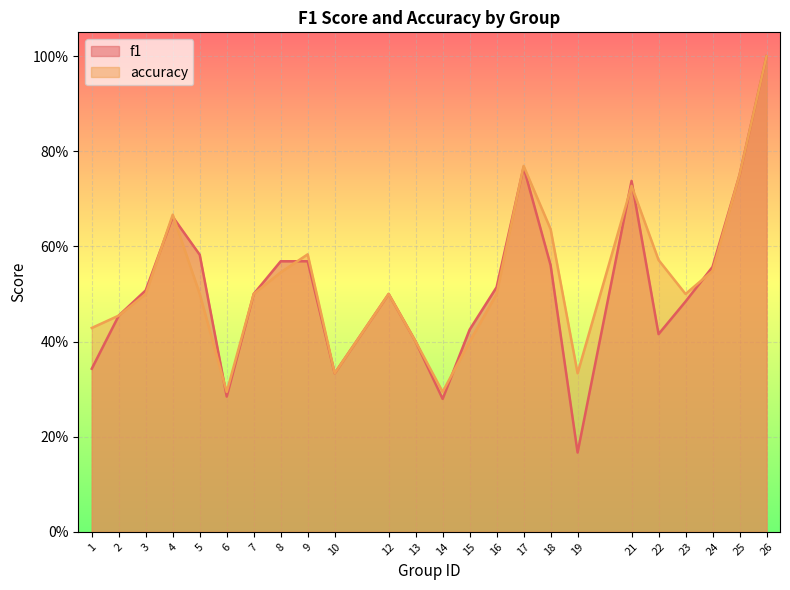

What is the total value across all series at 10?

0.7